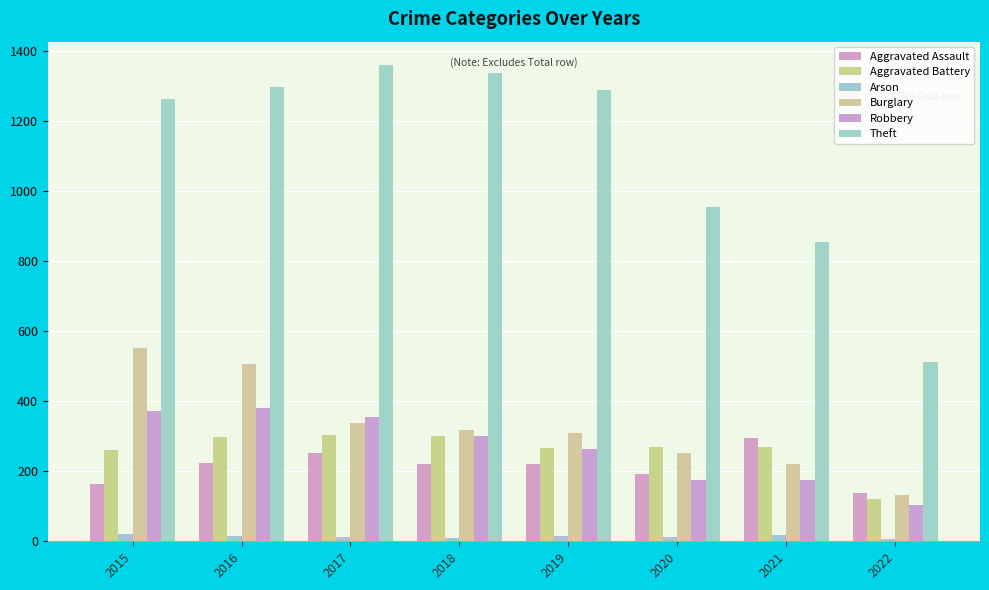

How many groups of bars are there?

8